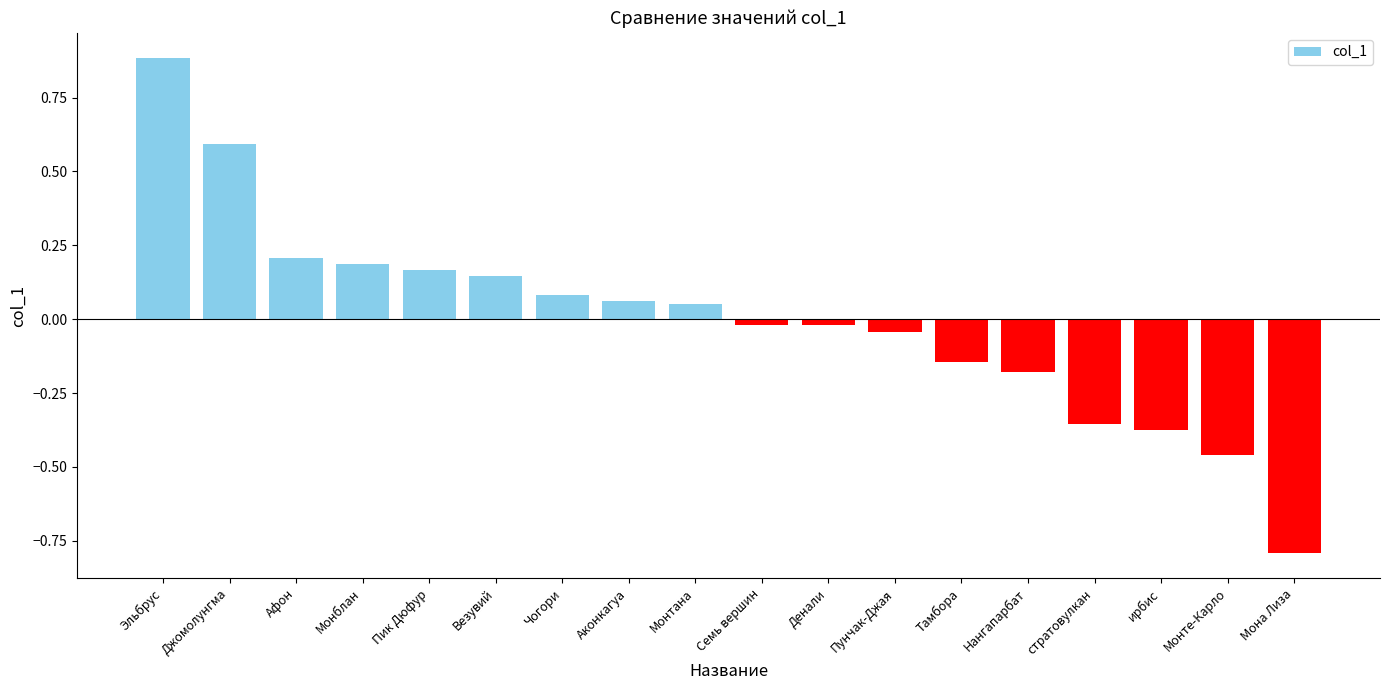

What position from the left is стратовулкан?

15